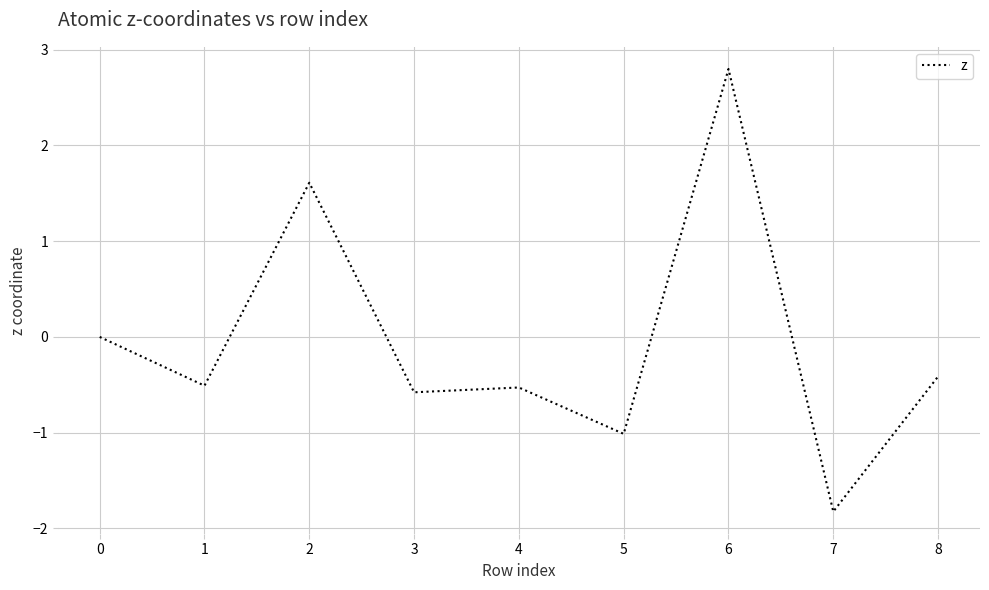

What is the difference between the values at 3 and 2?

2.2